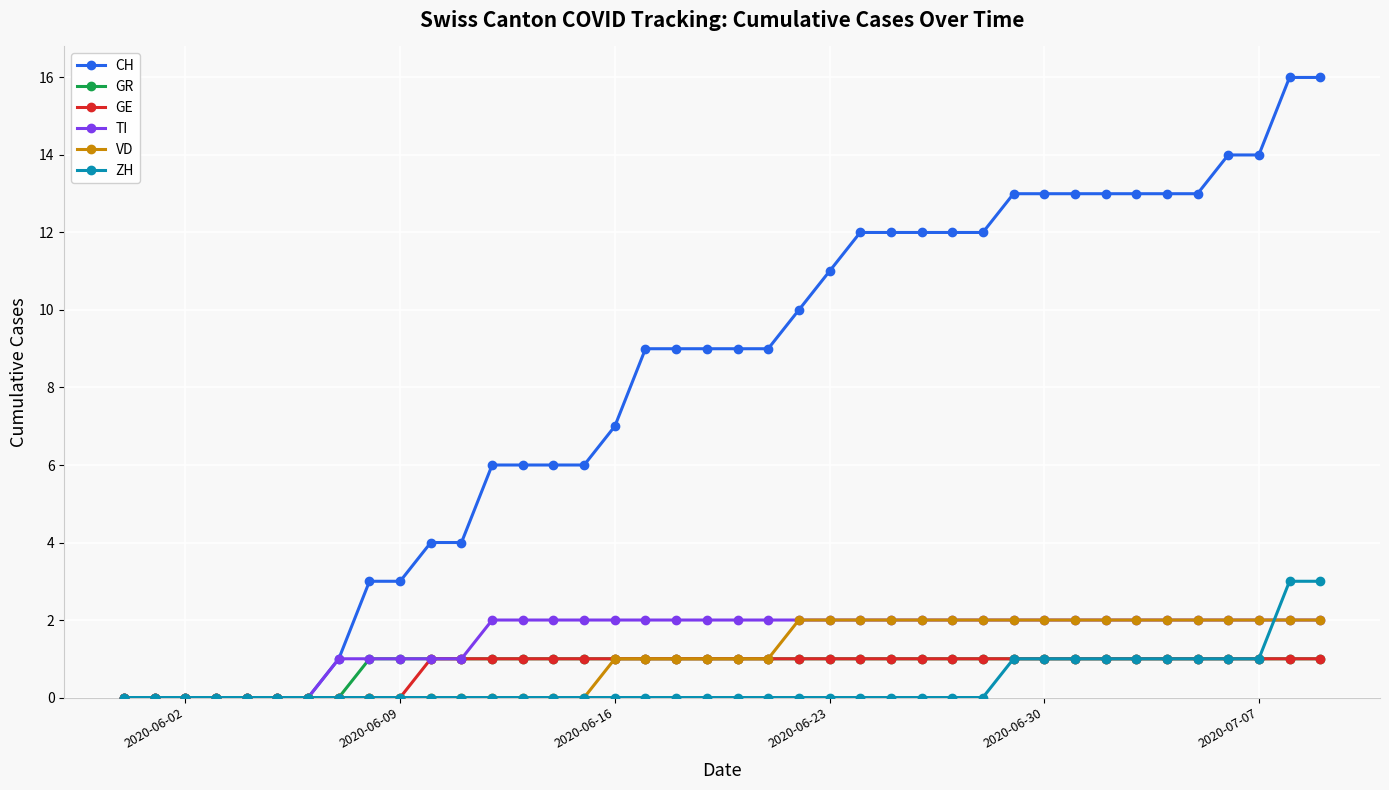

Which series has the largest total across all categories?

CH